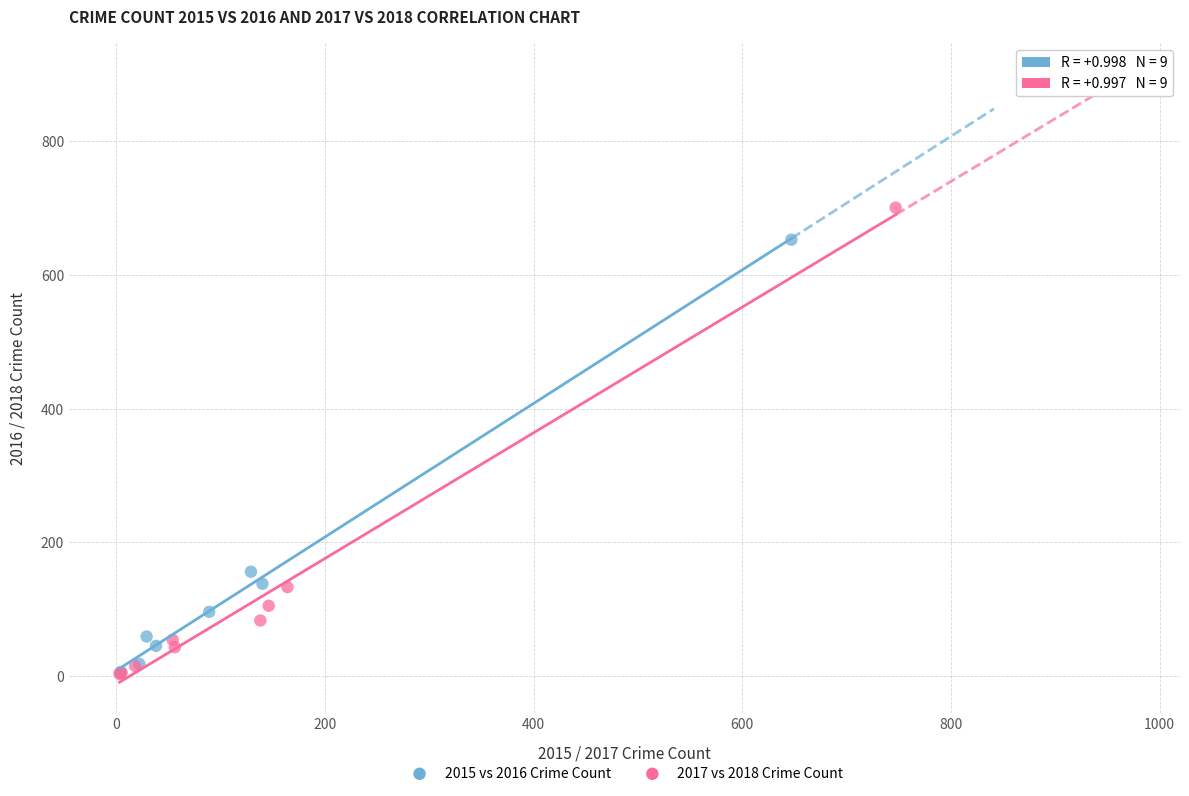

Which series contains the highest Y value?

2017 vs 2018 Crime Count